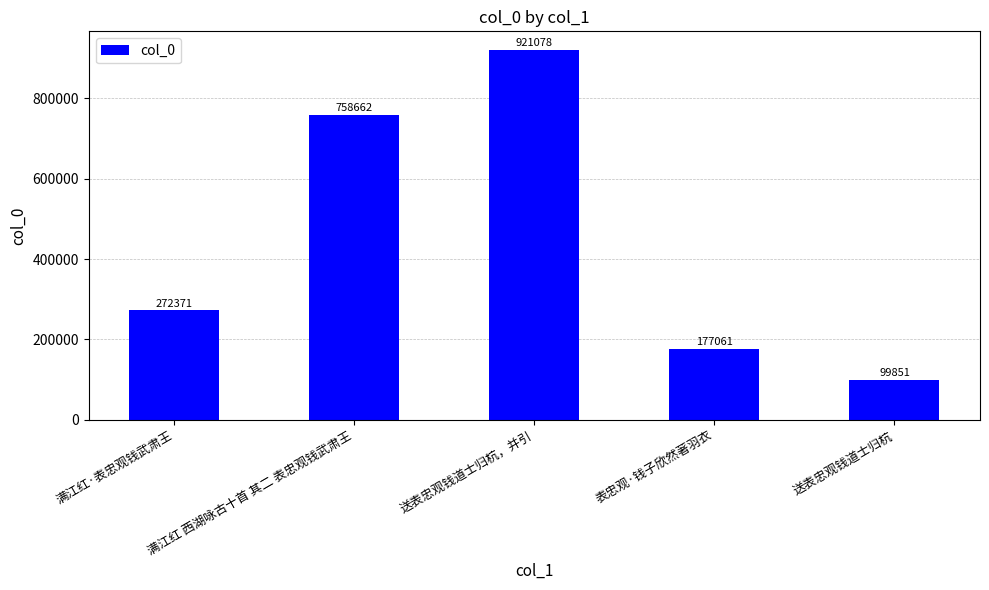

Count the number of data series in this chart.

1